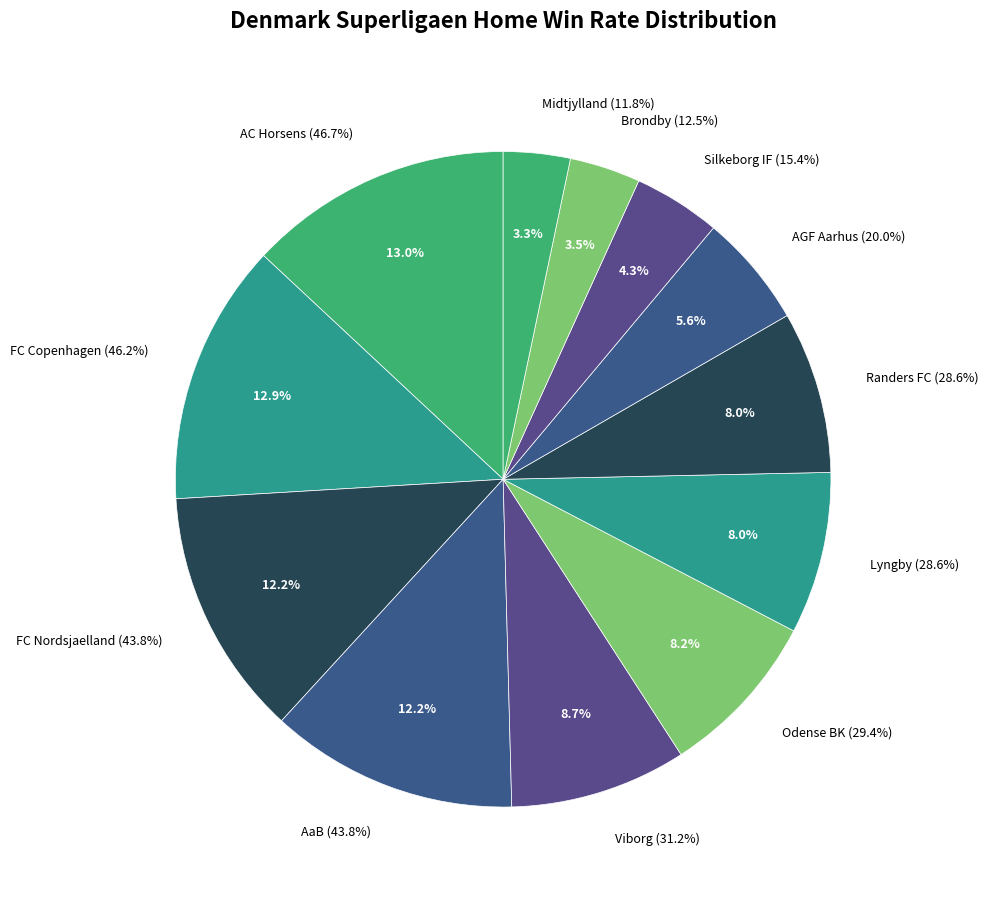

To the nearest percent, what percentage of the pie is AGF Aarhus 20.00%?

6%